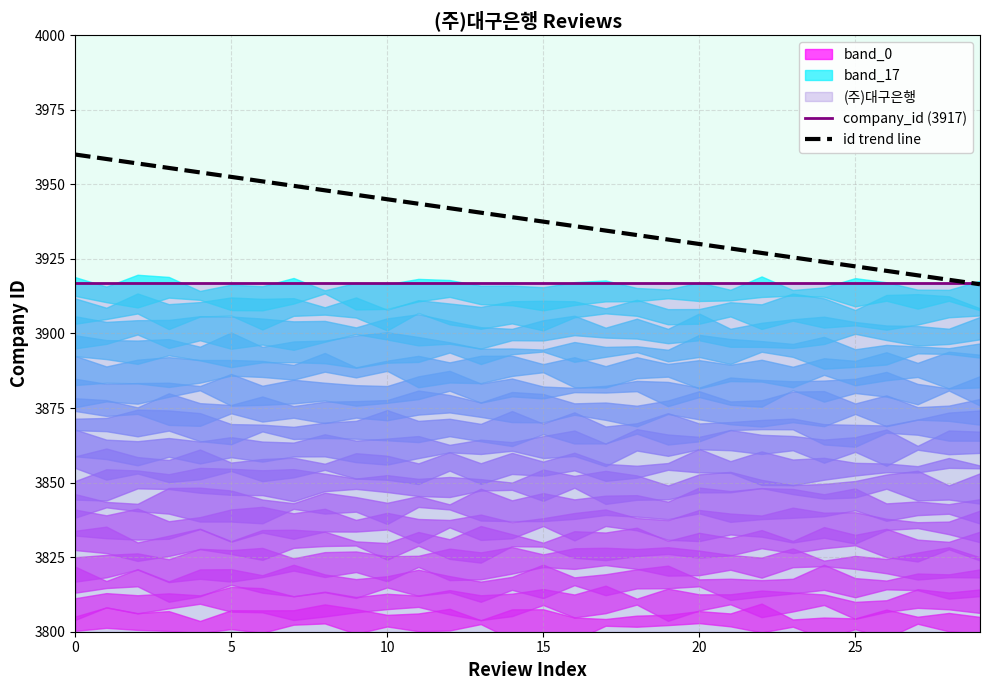

Does the chart display data point markers on the line(s)?

No